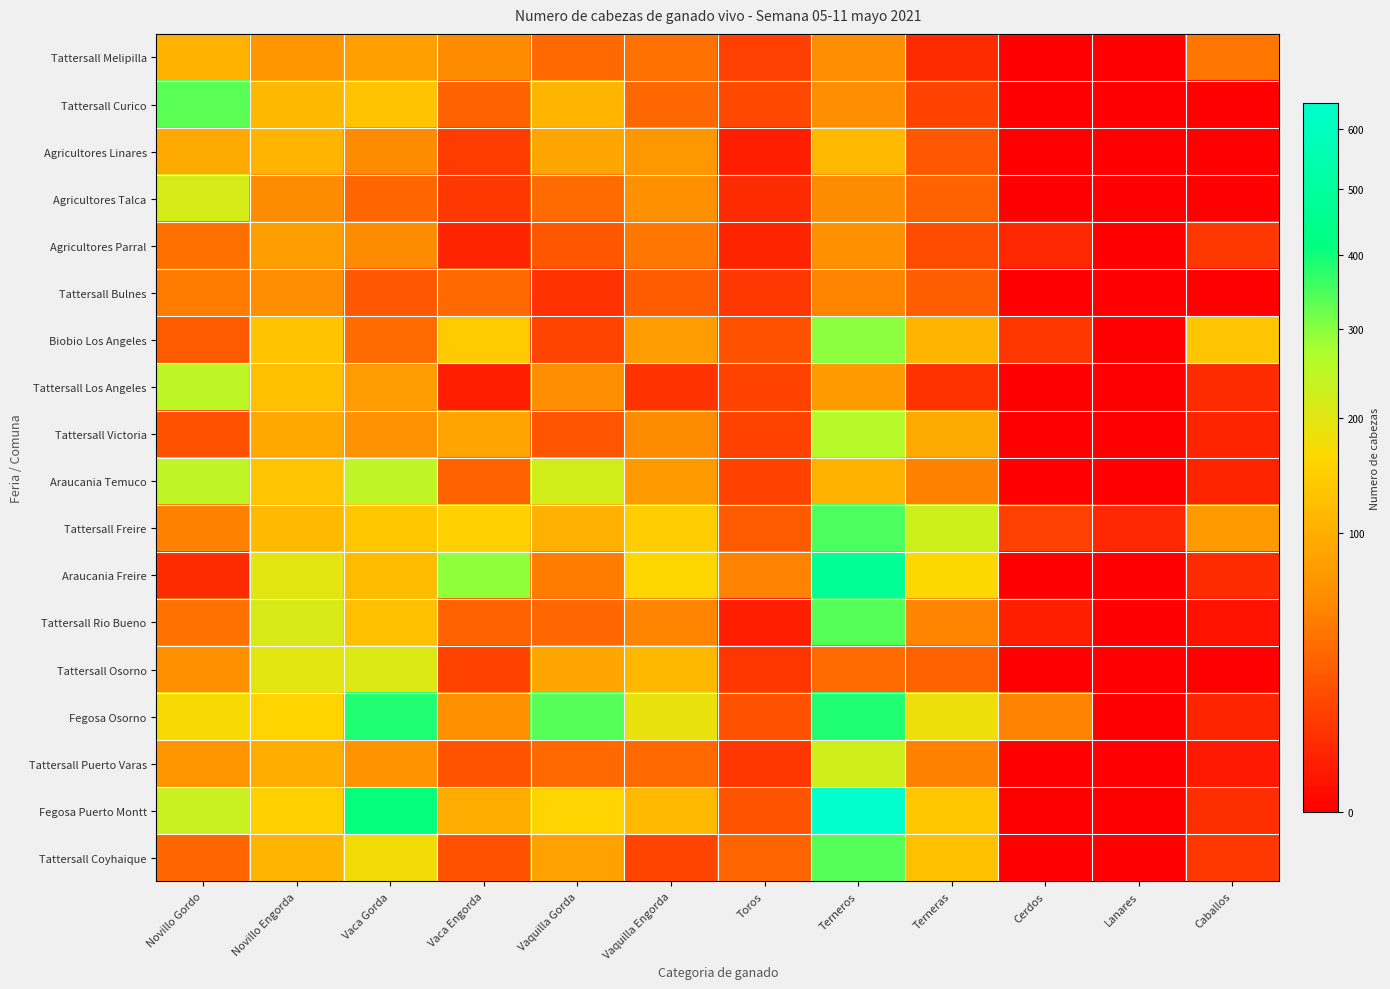

At which category is the sum across all series the highest?

Terneros